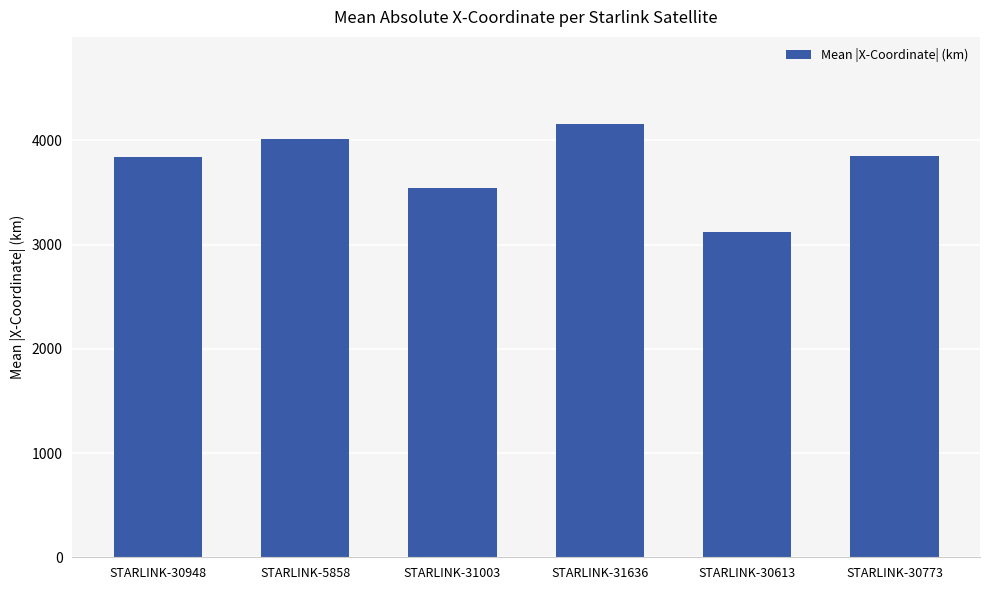

Is it true that the value at STARLINK-5858 is 6005.6?

False